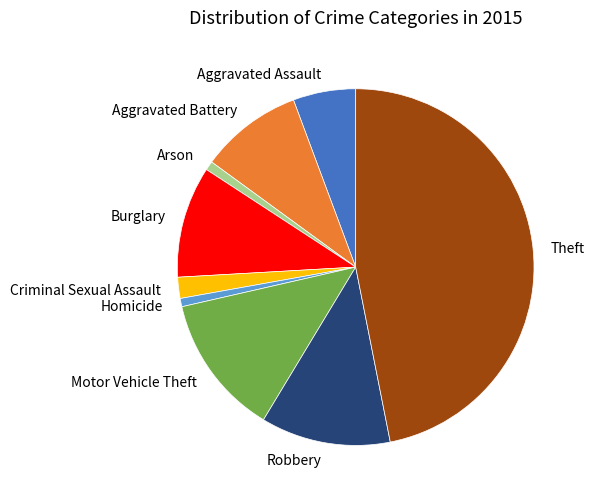

What is the largest slice in the pie chart?

Theft